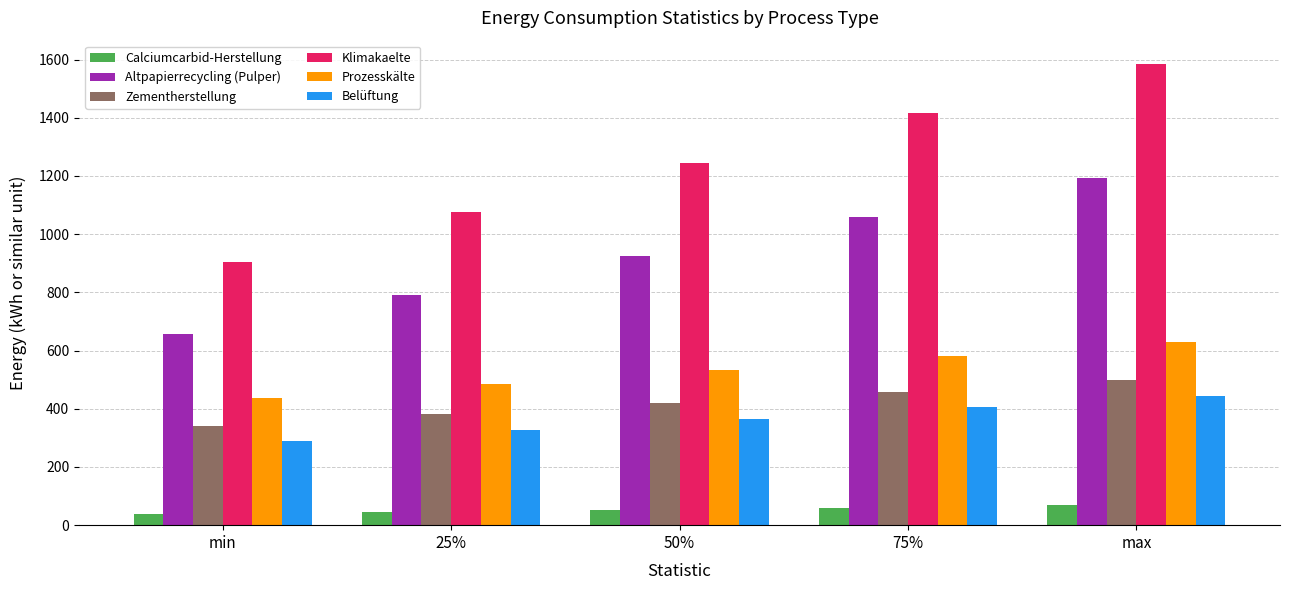

At how many categories does at least one series exceed 603?

5